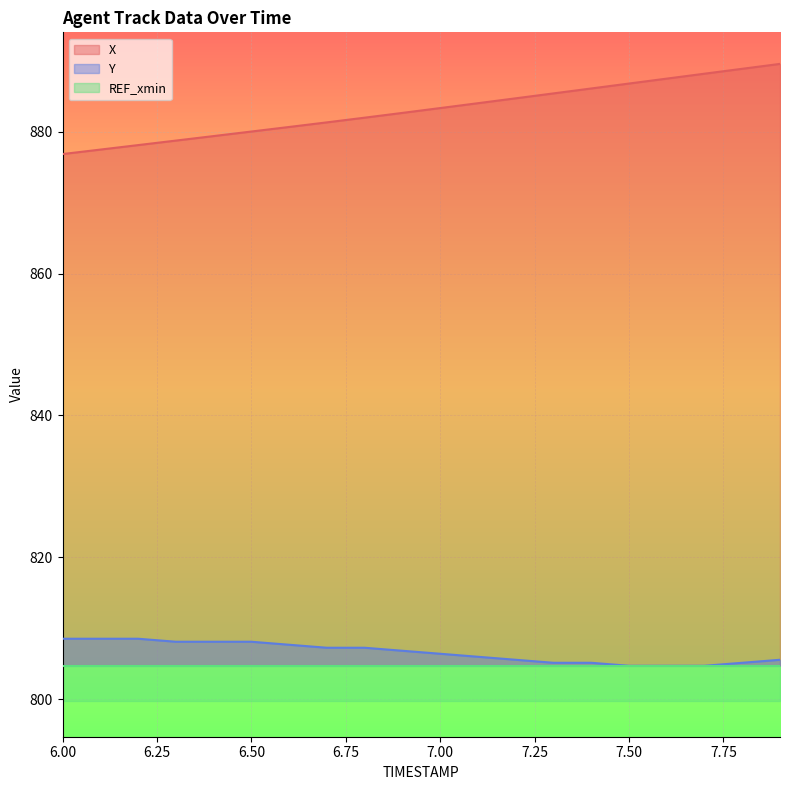

Which series changed the most between 7.7 and 7.8?

X